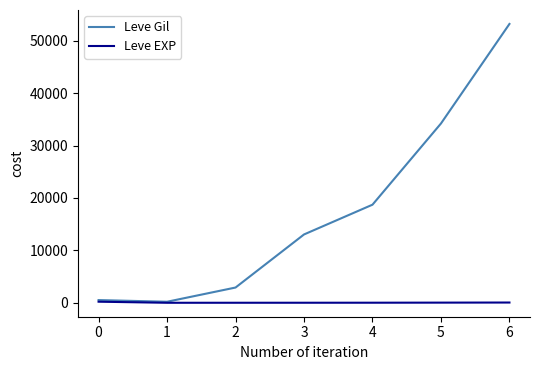

Which series has the largest total across all categories?

Leve Gil